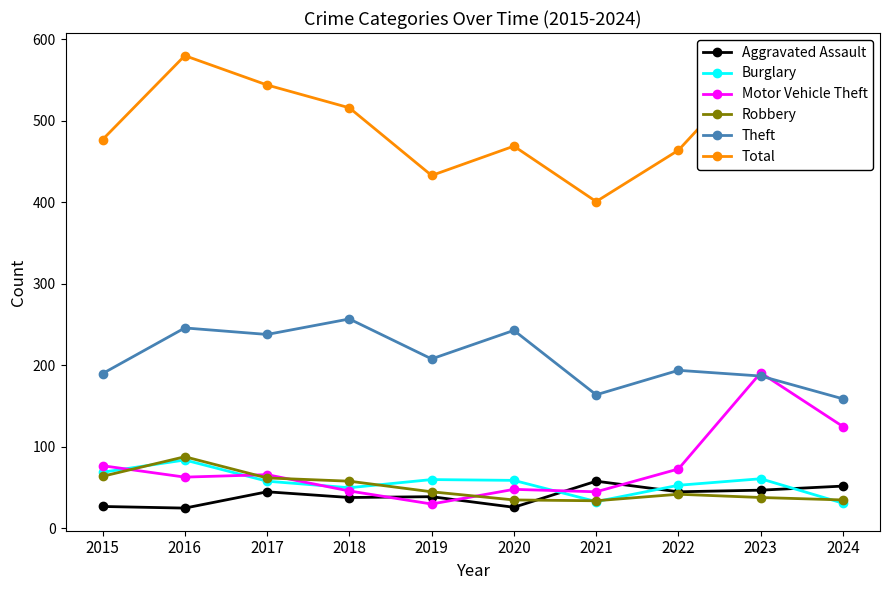

The Burglary series shows 80 at 2020. True or false?

False